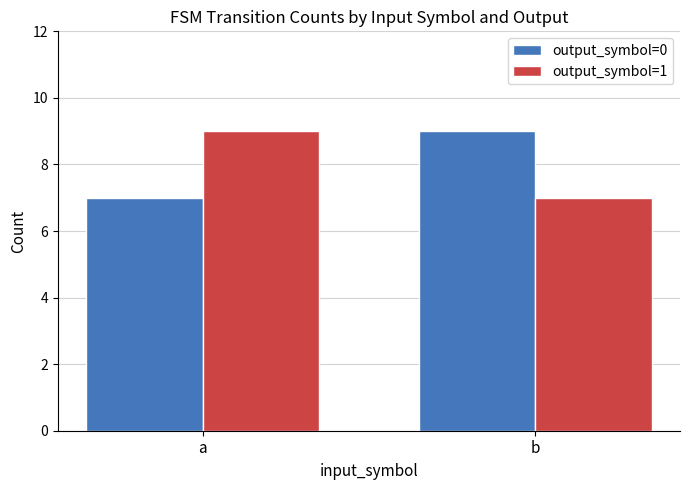

Is the value of output_symbol=0 at b greater than the value of output_symbol=1 at b?

Yes